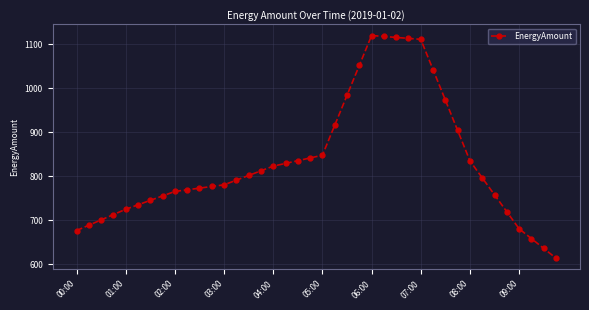

What is the value of the 1st point from the left?

677.0